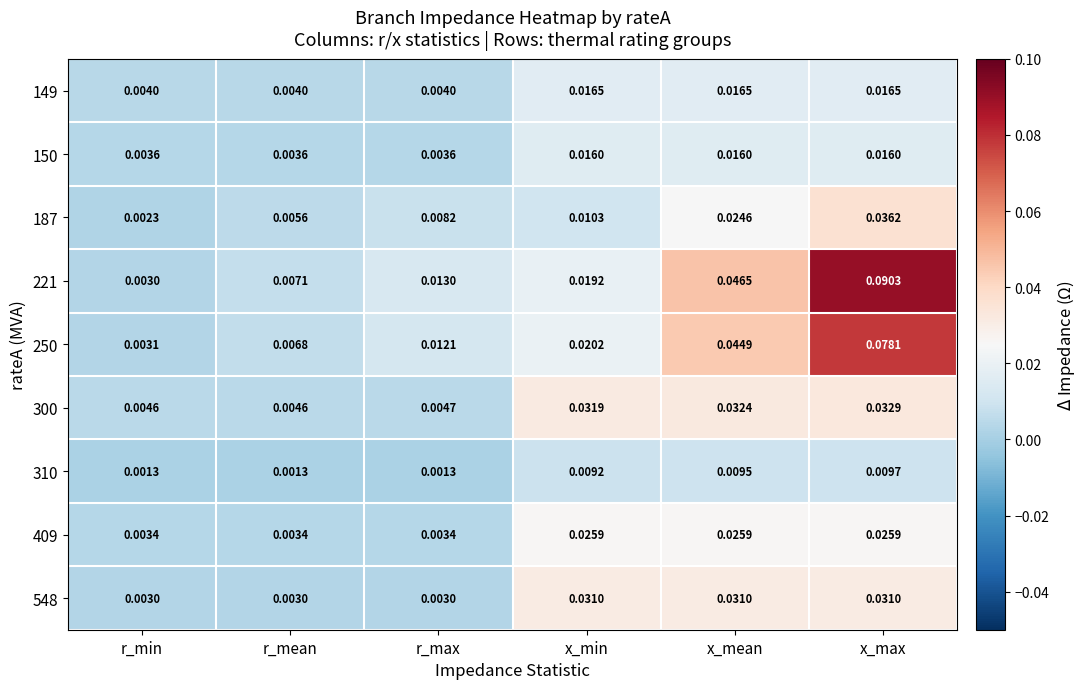

Between r_max and x_mean, which series saw the biggest shift?

221